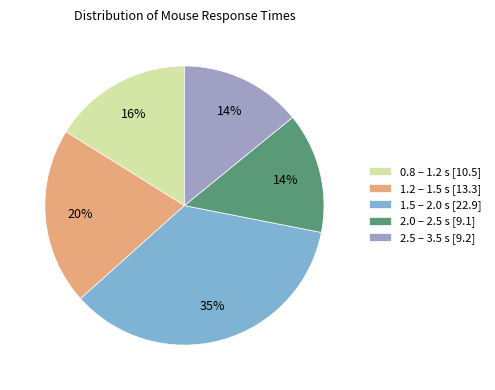

Is there a majority slice in this chart?

No